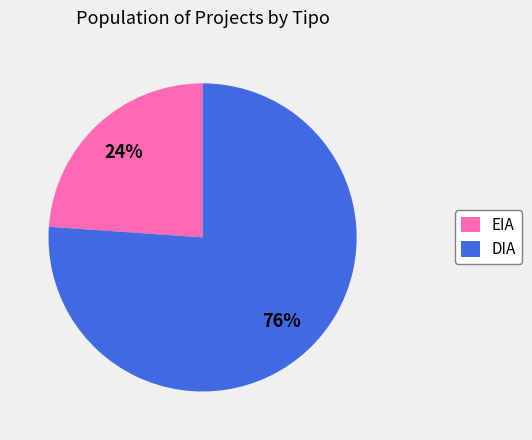

Which has a higher value, DIA or EIA?

DIA